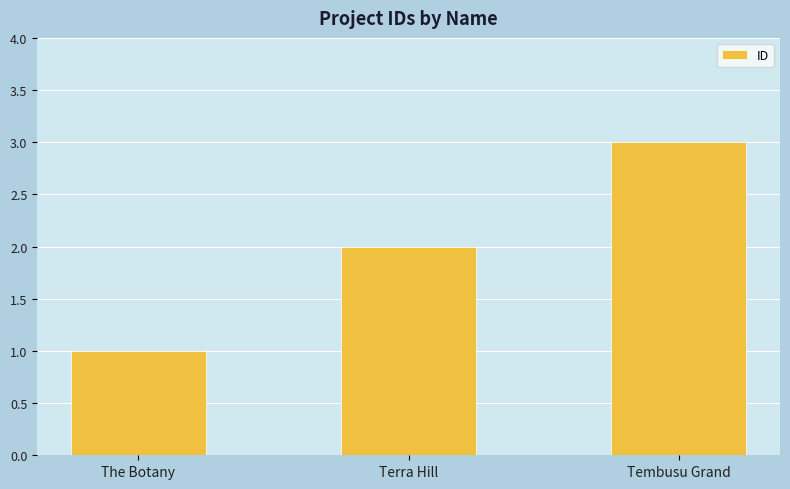

Count the number of categories in the chart.

3